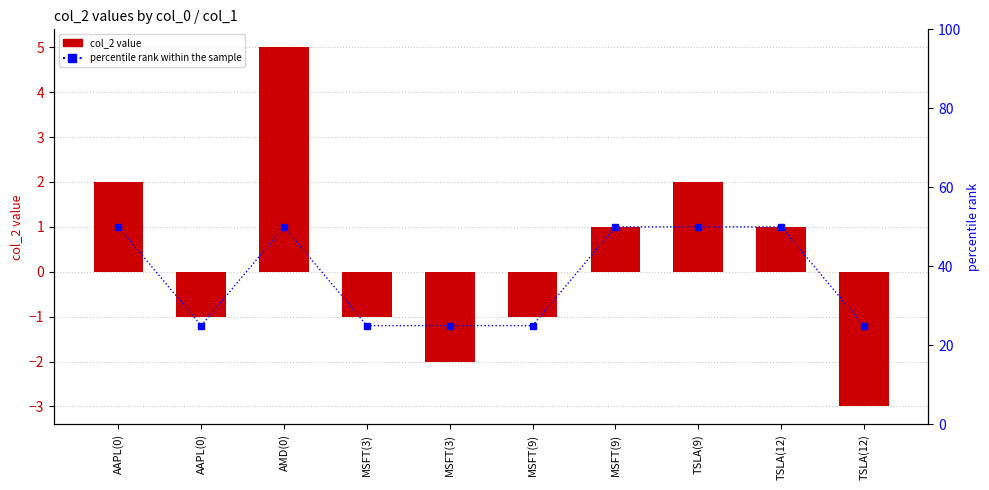

Reading left to right, what are all the values shown in this chart?

col_2: AAPL(0)=2	AAPL(0)=-1	AMD(0)=5	MSFT(3)=-1	MSFT(3)=-2	MSFT(9)=-1	MSFT(9)=1	TSLA(9)=2	TSLA(12)=1	TSLA(12)=-3
percentile rank: AAPL(0)=50	AAPL(0)=25	AMD(0)=50	MSFT(3)=25	MSFT(3)=25	MSFT(9)=25	MSFT(9)=50	TSLA(9)=50	TSLA(12)=50	TSLA(12)=25